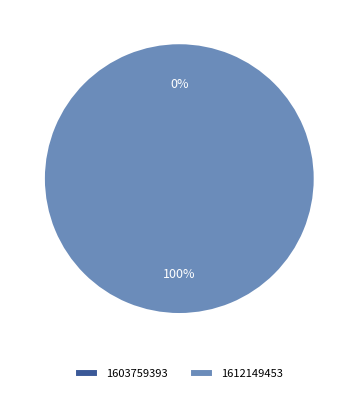

What percentage is the 1612149453 slice, to the nearest percent?

100%